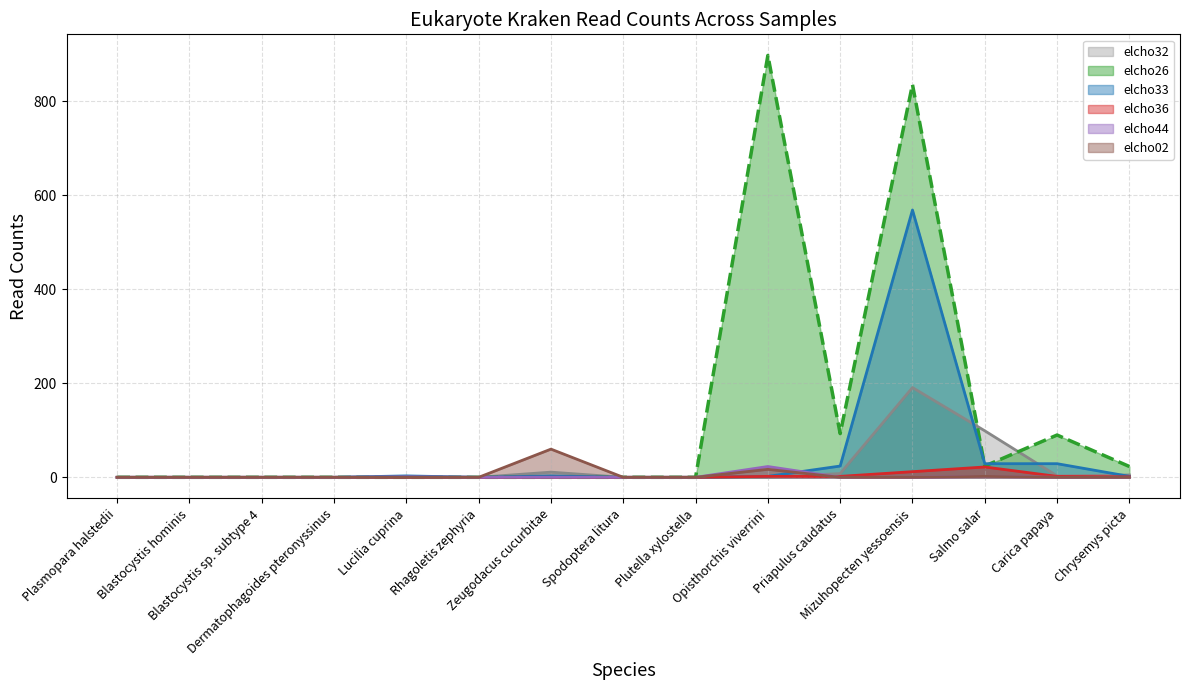

The elcho32 series shows -69 at Plasmopara halstedii. True or false?

False